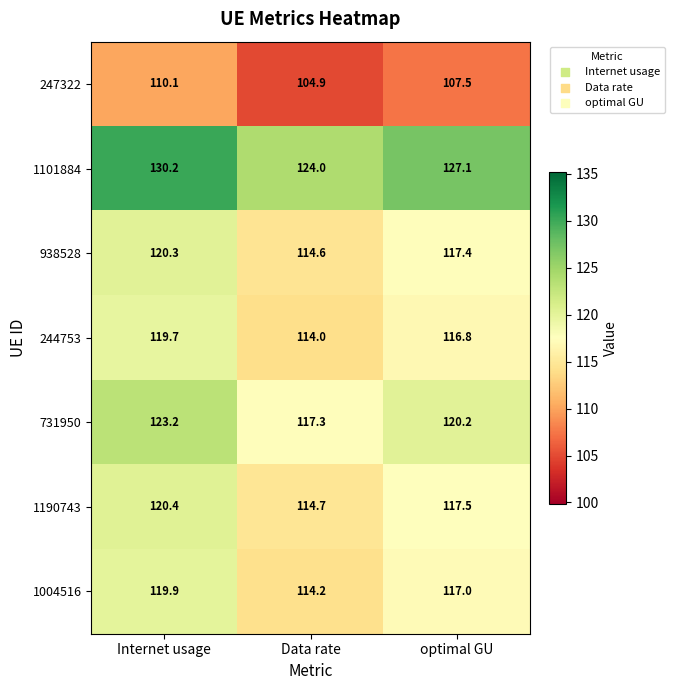

Where is 247322 nearest to the value 107?

optimal GU